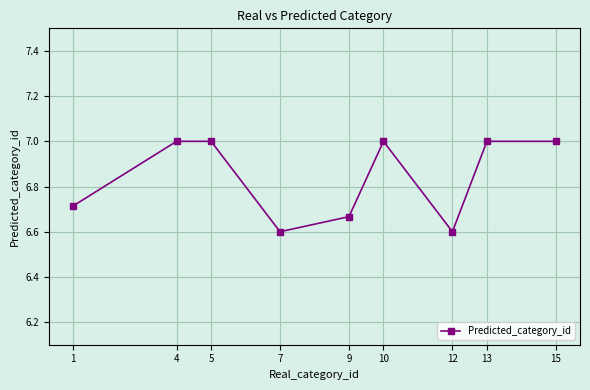

The chart shows a value of 7.0 at 13. True or false?

True